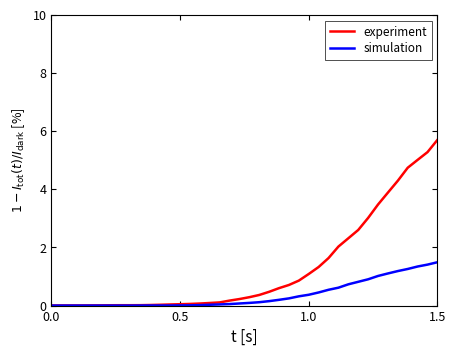

What is the greatest value displayed?

5.7